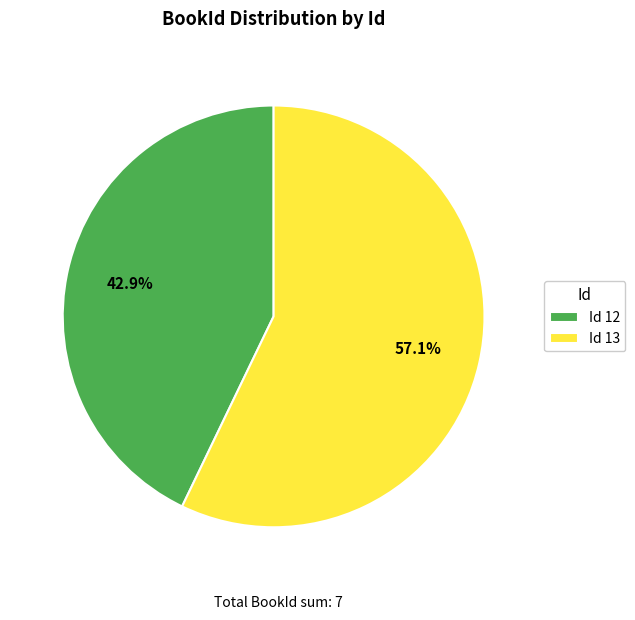

To the nearest percent, what is the difference between the largest and smallest slice percentages?

14%